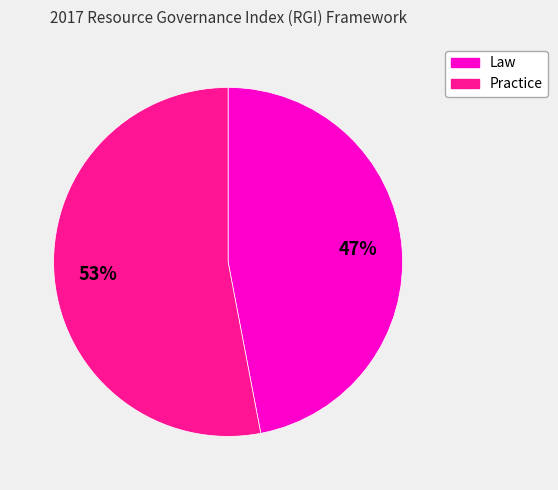

Rank the categories by value from lowest to highest.

Law, Practice